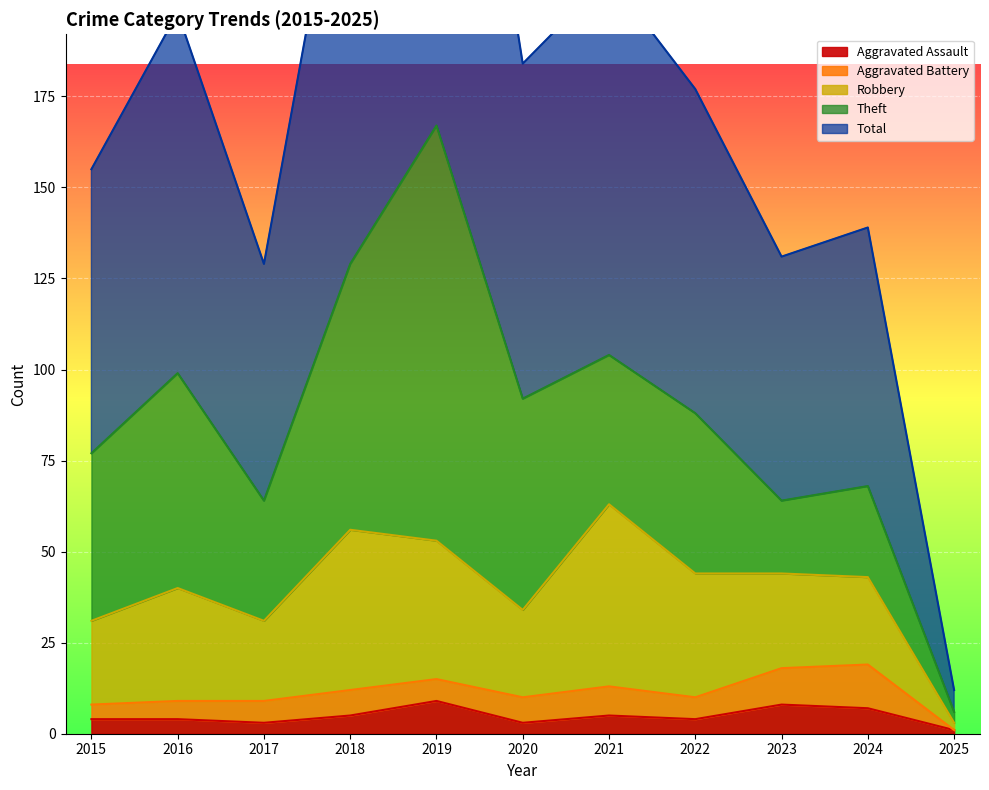

Which series has the widest spread of values?

Total